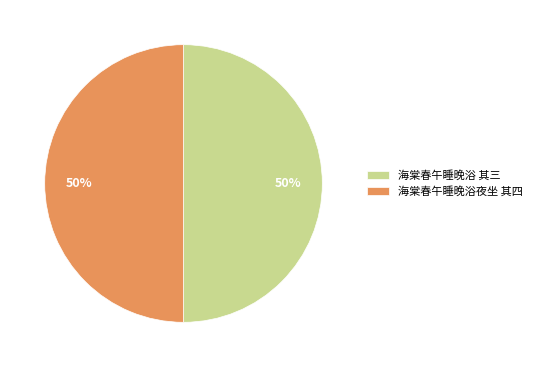

To the nearest percent, what percentage of the pie is 海棠春午睡晚浴夜坐 其四?

50%